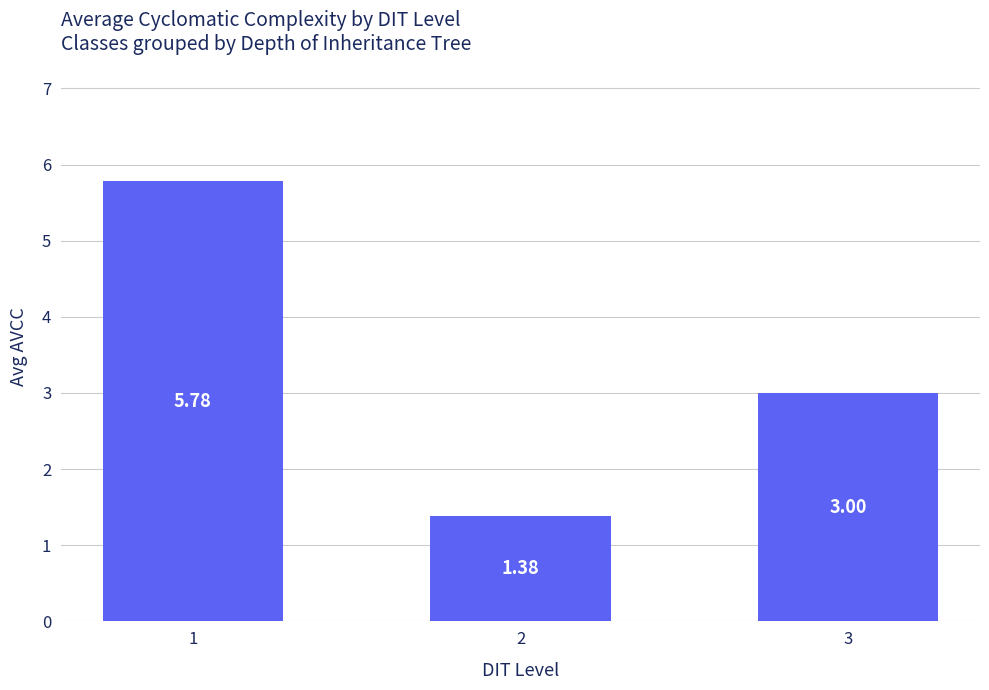

What is the change in value from 1 to 3?

-2.8